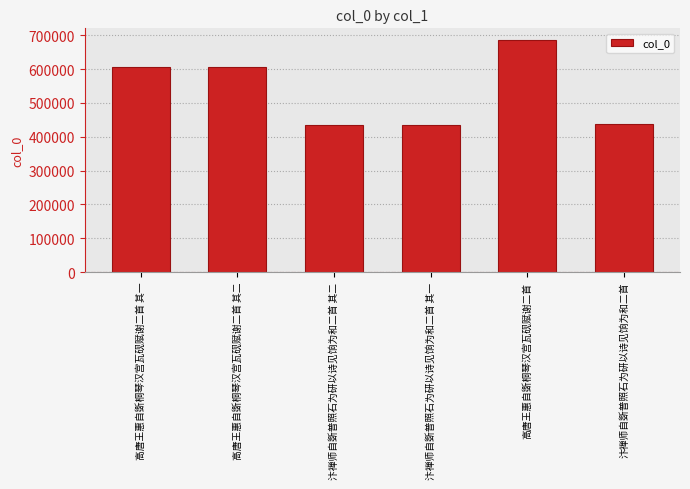

How many categories are shown in the chart?

6